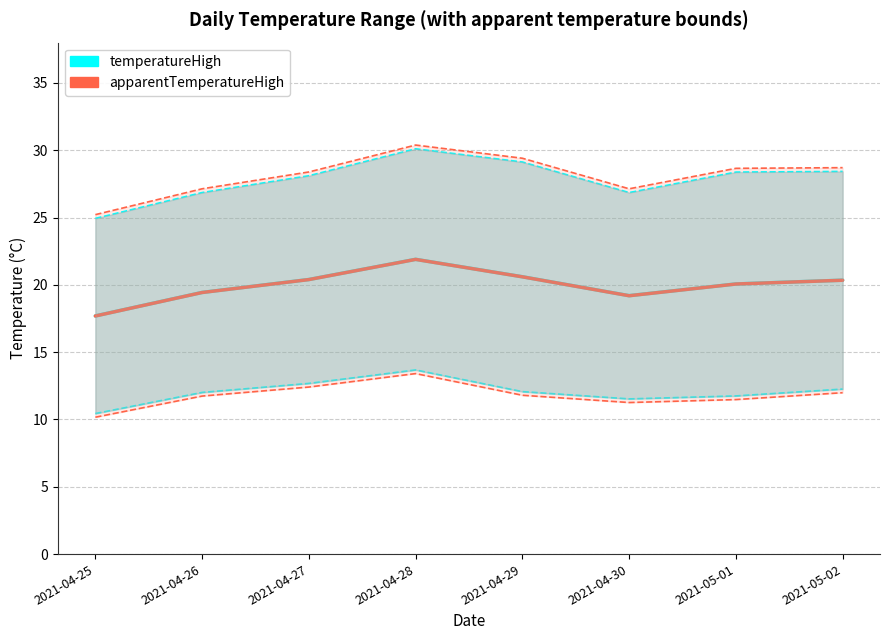

The value of temperatureHigh at 2021-04-25 is 17.7. True or false?

True